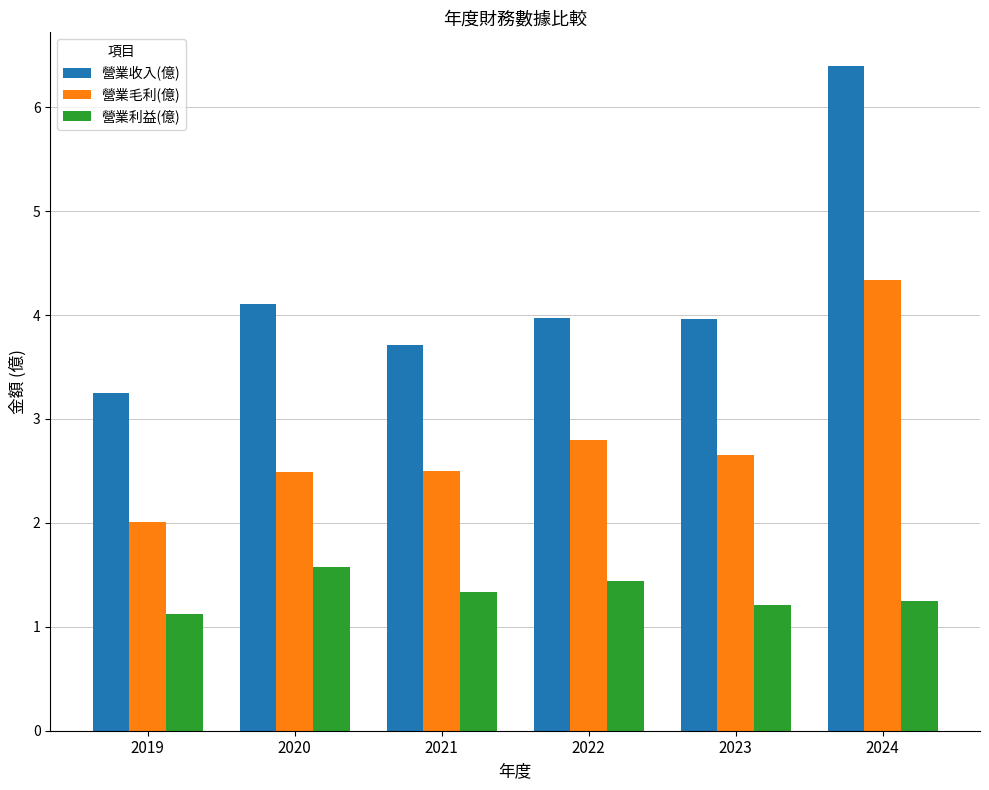

What are all the series names shown in the legend?

營業收入(億), 營業毛利(億), 營業利益(億)